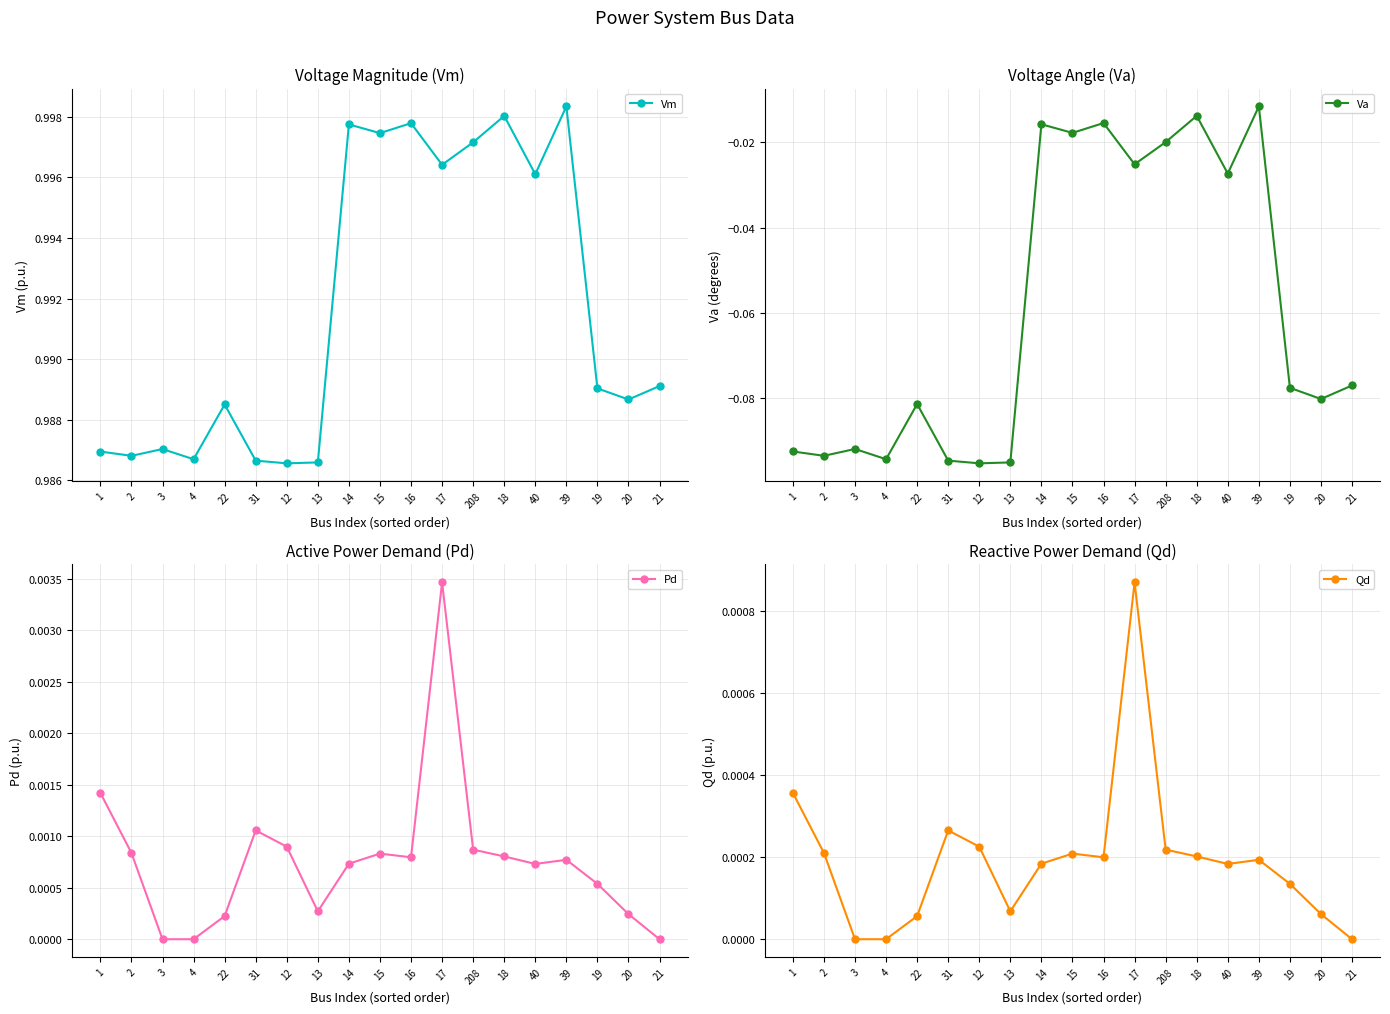

Reading right to left, list all the values displayed in this chart.

Vm: 21=1.0	20=1.0	19=1.0	39=1.0	40=1.0	18=1.0	208=1.0	17=1.0	16=1.0	15=1.0	14=1.0	13=1.0	12=1.0	31=1.0	22=1.0	4=1.0	3=1.0	2=1.0	1=1.0
Va: 21=-0.1	20=-0.1	19=-0.1	39=-0.0	40=-0.0	18=-0.0	208=-0.0	17=-0.0	16=-0.0	15=-0.0	14=-0.0	13=-0.1	12=-0.1	31=-0.1	22=-0.1	4=-0.1	3=-0.1	2=-0.1	1=-0.1
Pd: 21=0.0	20=0.0	19=0.0	39=0.0	40=0.0	18=0.0	208=0.0	17=0.0	16=0.0	15=0.0	14=0.0	13=0.0	12=0.0	31=0.0	22=0.0	4=0.0	3=0.0	2=0.0	1=0.0
Qd: 21=0.0	20=0.0	19=0.0	39=0.0	40=0.0	18=0.0	208=0.0	17=0.0	16=0.0	15=0.0	14=0.0	13=0.0	12=0.0	31=0.0	22=0.0	4=0.0	3=0.0	2=0.0	1=0.0